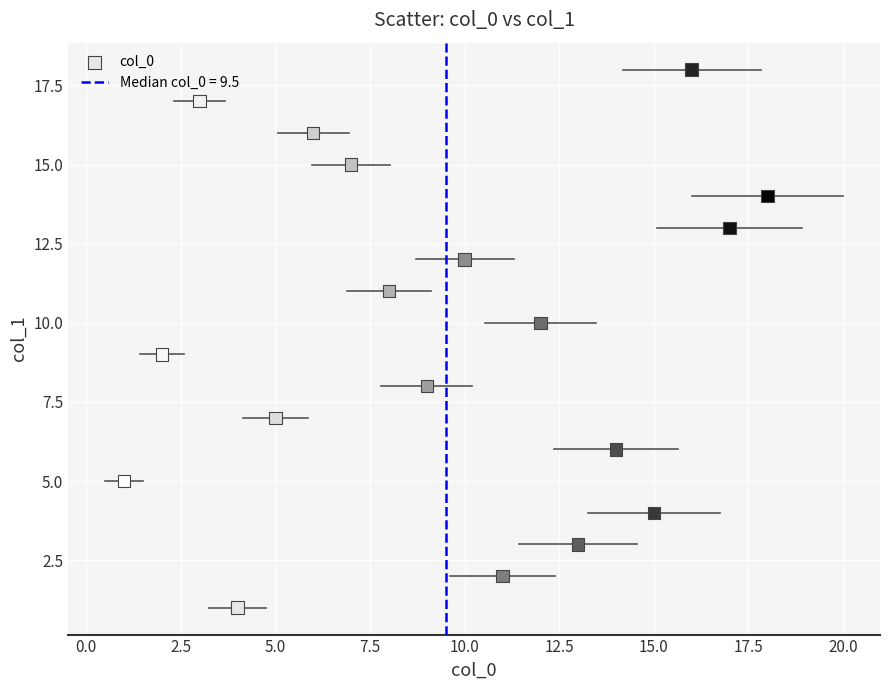

What is the range of Y values (max minus min)?

17